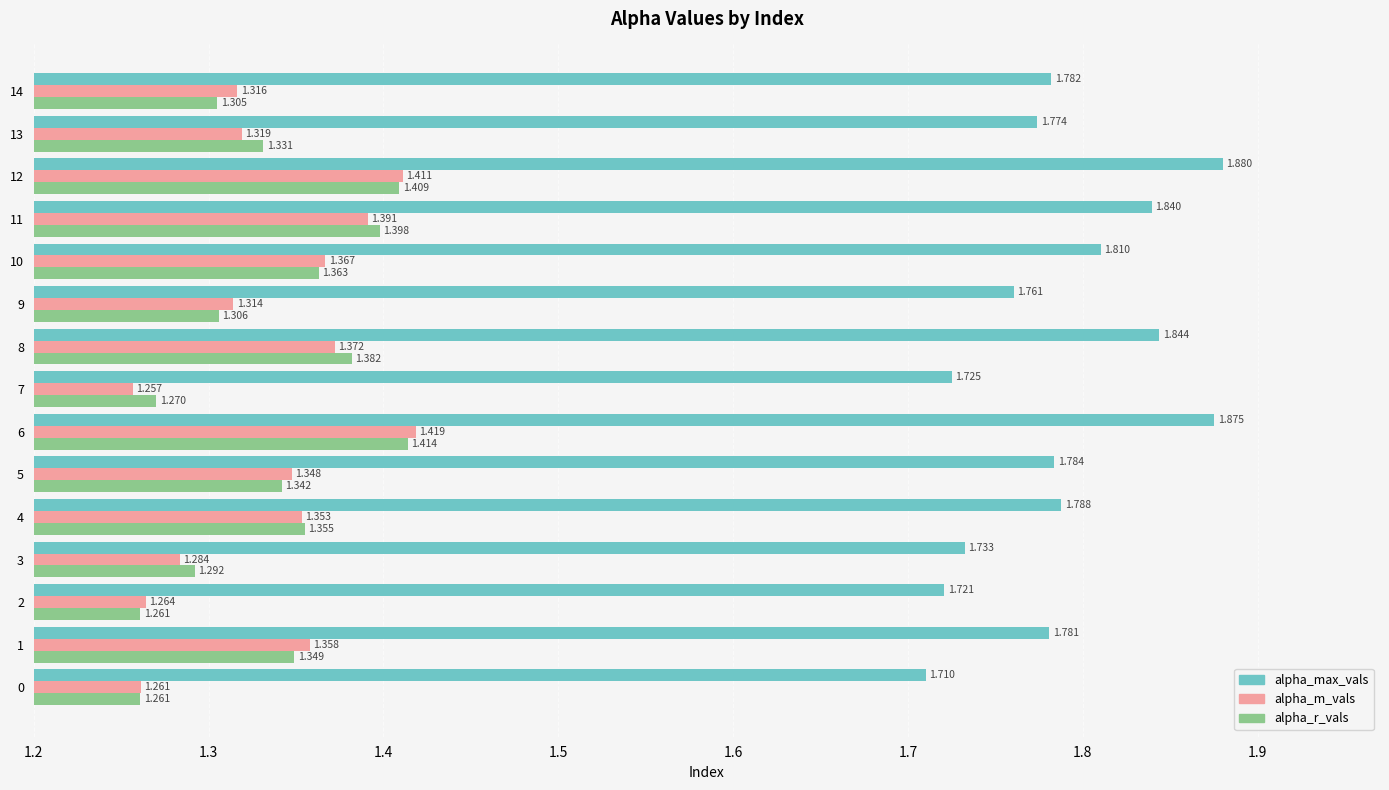

At 5, list the series in order from largest to smallest.

alpha_max_vals, alpha_m_vals, alpha_r_vals